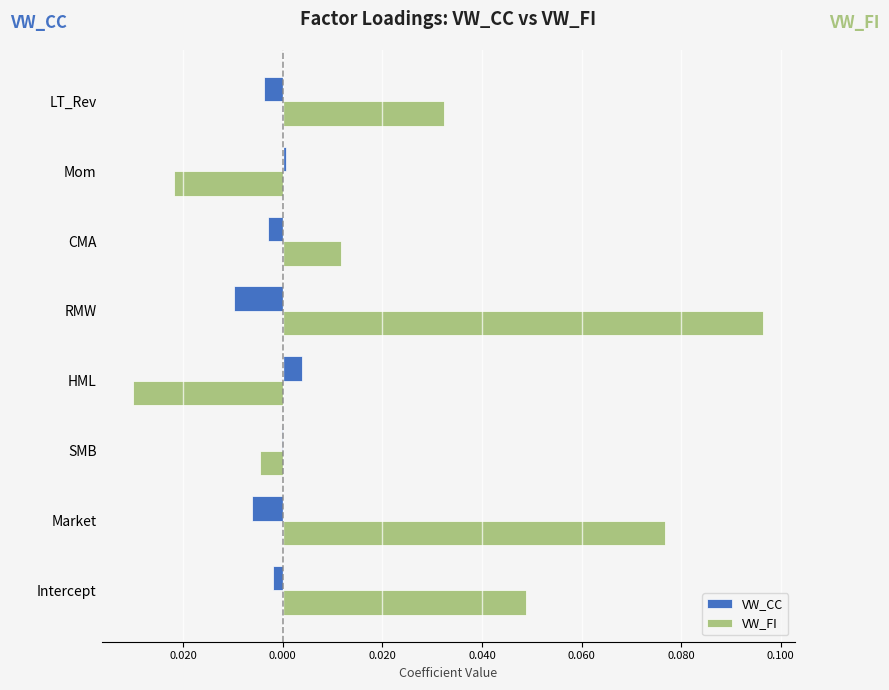

What are all the series names shown in the legend?

VW_CC, VW_FI